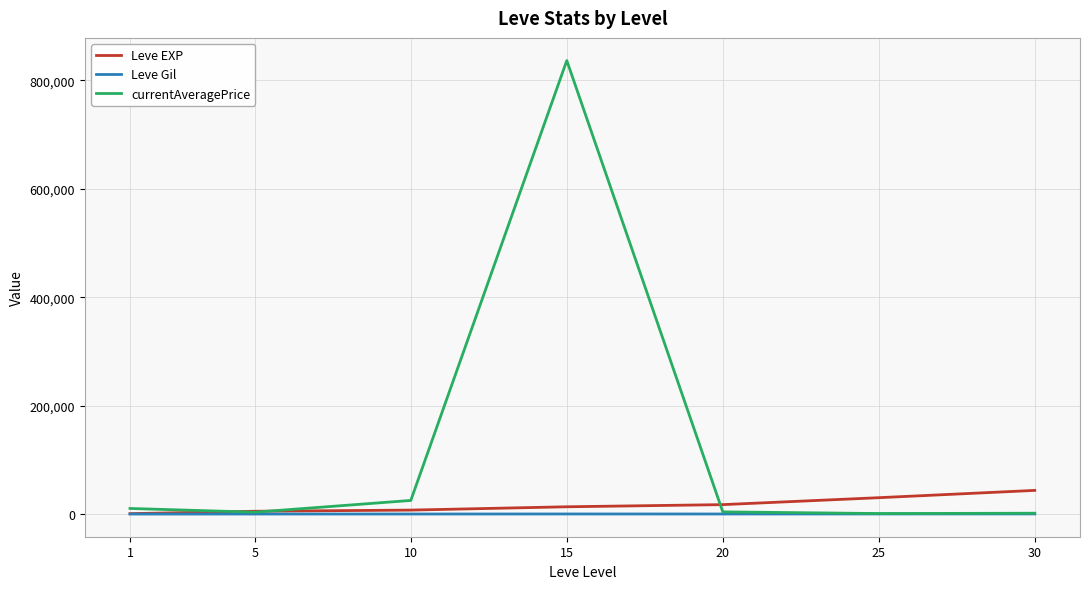

Rank the series by their maximum value, from highest to lowest.

currentAveragePrice, Leve EXP, Leve Gil